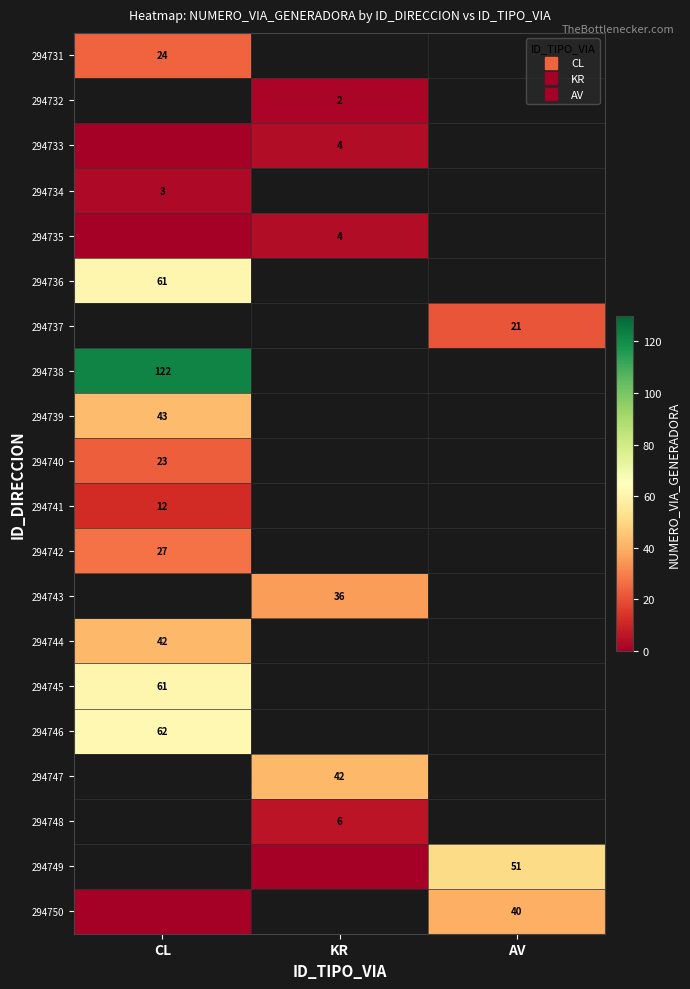

Is the value of 294750 at CL greater than the value of 294742 at AV?

No